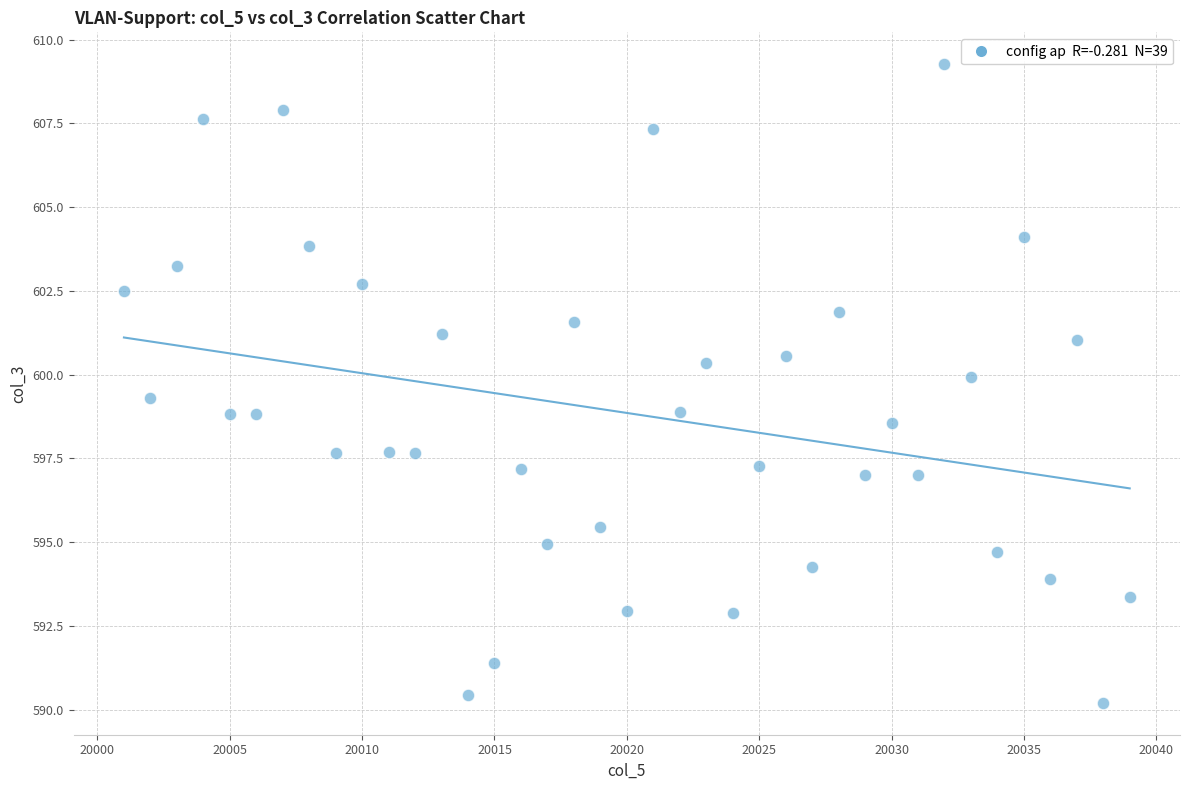

What is the range of Y values (max minus min)?

19.1